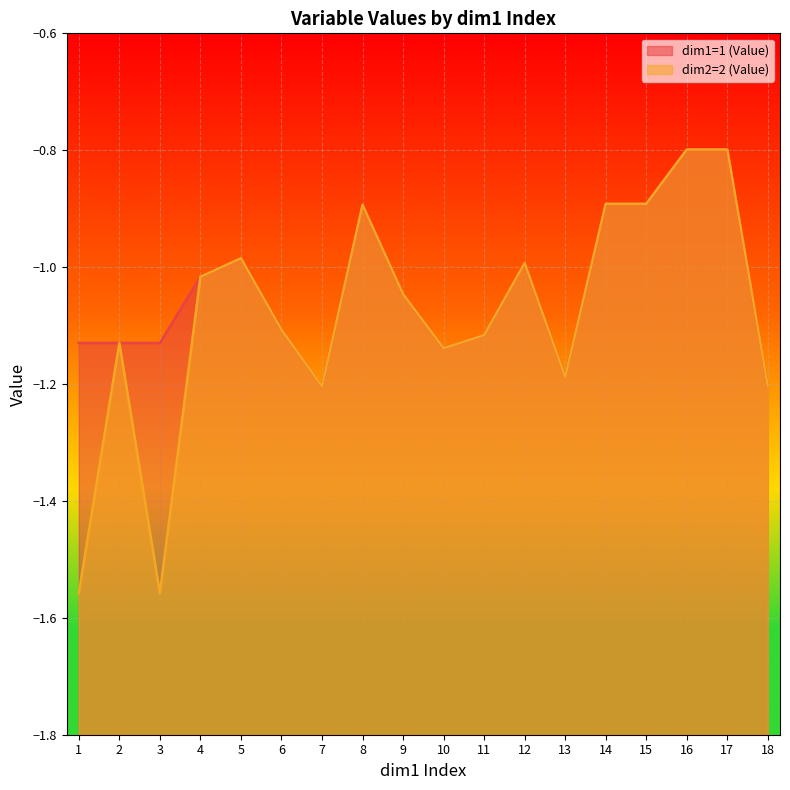

How many intersections are there between dim1=1 (Value) and dim2=2 (Value)?

2